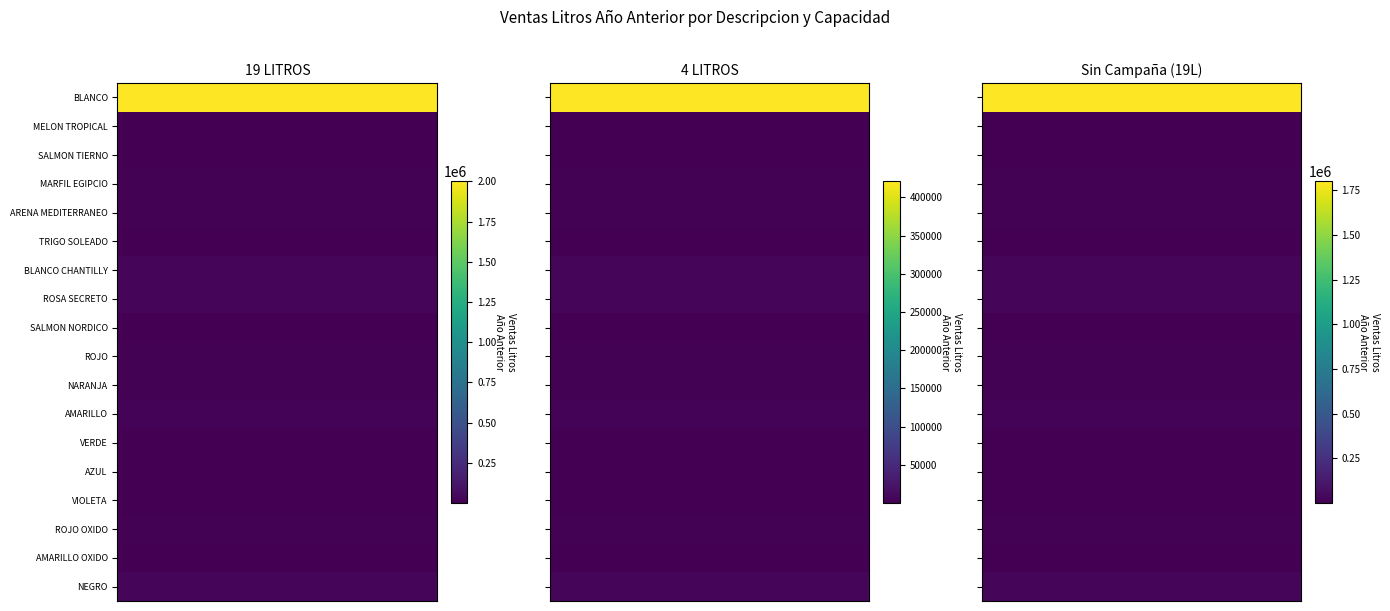

How many values in 19 LITROS are above zero?

16